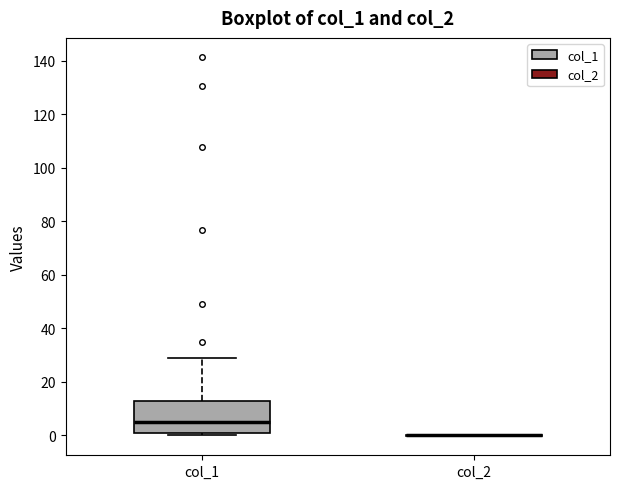

Reading left to right, read every box against the y-axis: the position of its median line, the range the box covers, and the ends of its whiskers. The values are not printed on the chart, so give them approximately, as read against the axis.

col_1: median 4, box 2 to 12, whiskers 0 to 30
col_2: box collapsed to a line at 0, whiskers 0 to 0